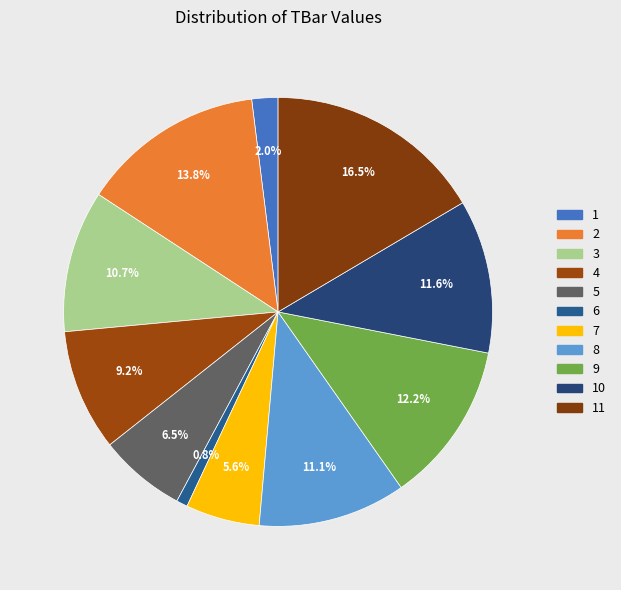

Which category has the biggest portion of the pie?

11